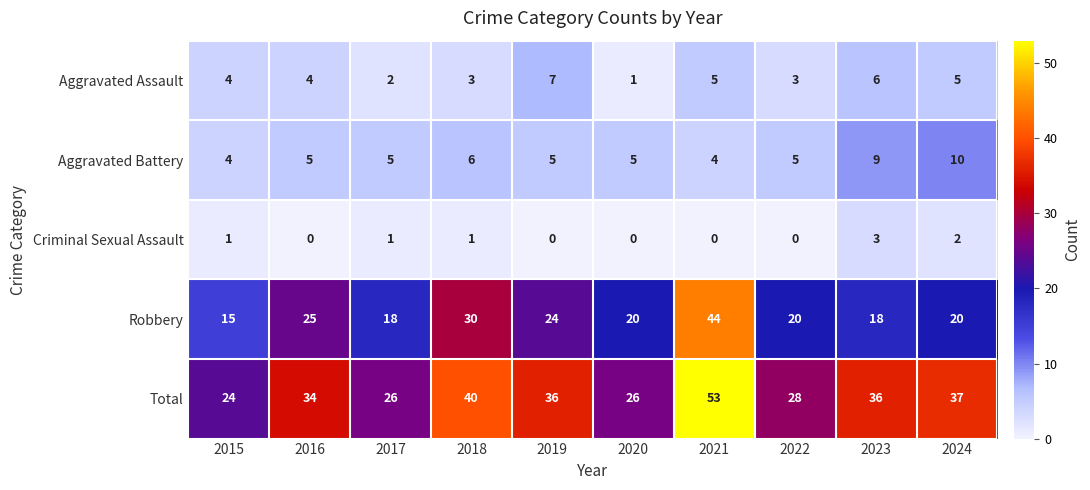

What is the greatest value displayed?

53